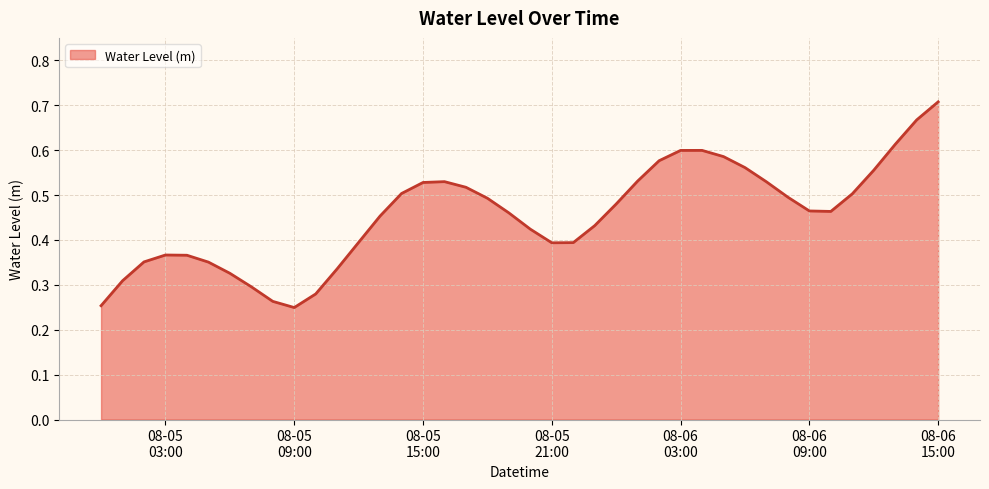

How many lines are shown in the chart?

1